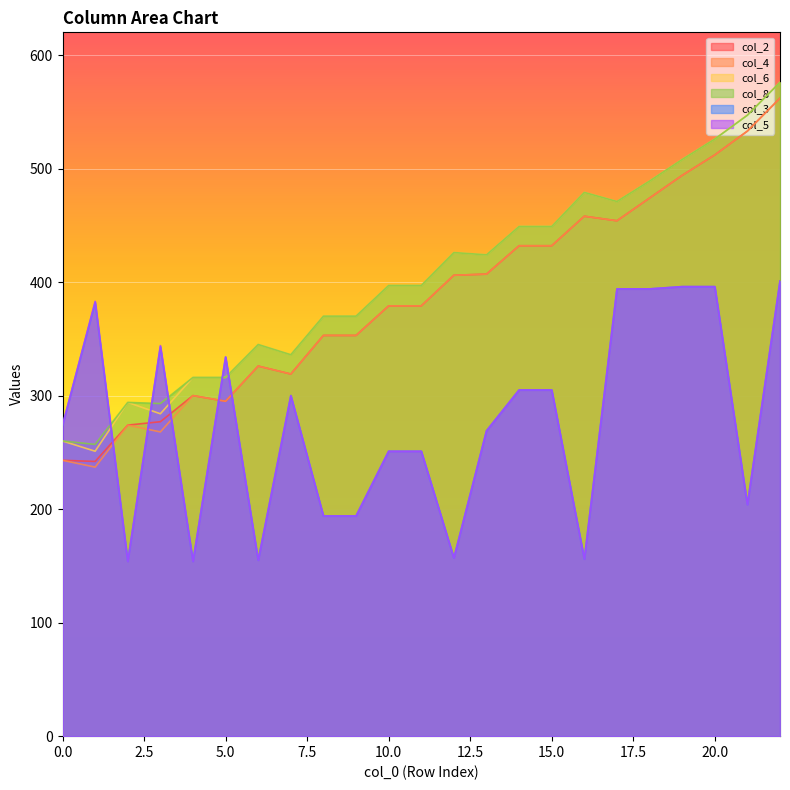

What is the value of the col_3 point at the 4th from the left?

343